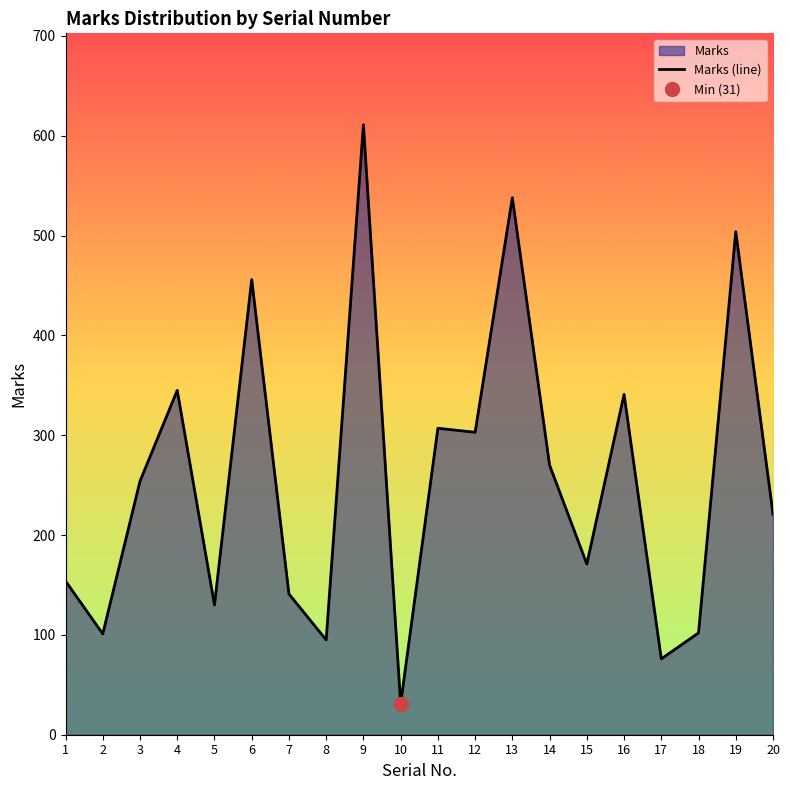

The chart shows a value of 307 at 11. True or false?

True